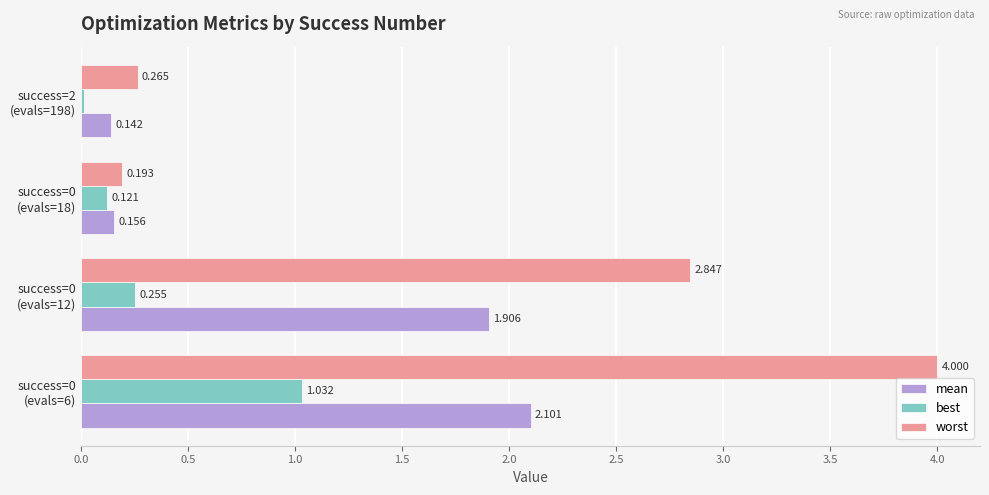

Rank the series by their maximum value, from lowest to highest.

best, mean, worst